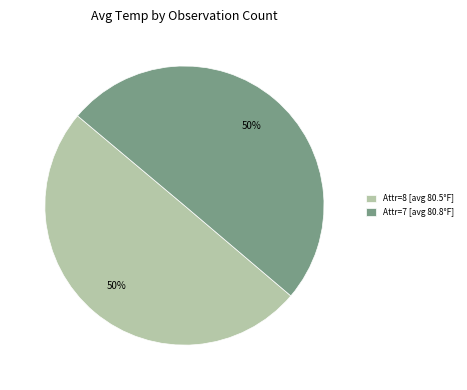

Count the number of slices in the pie.

2